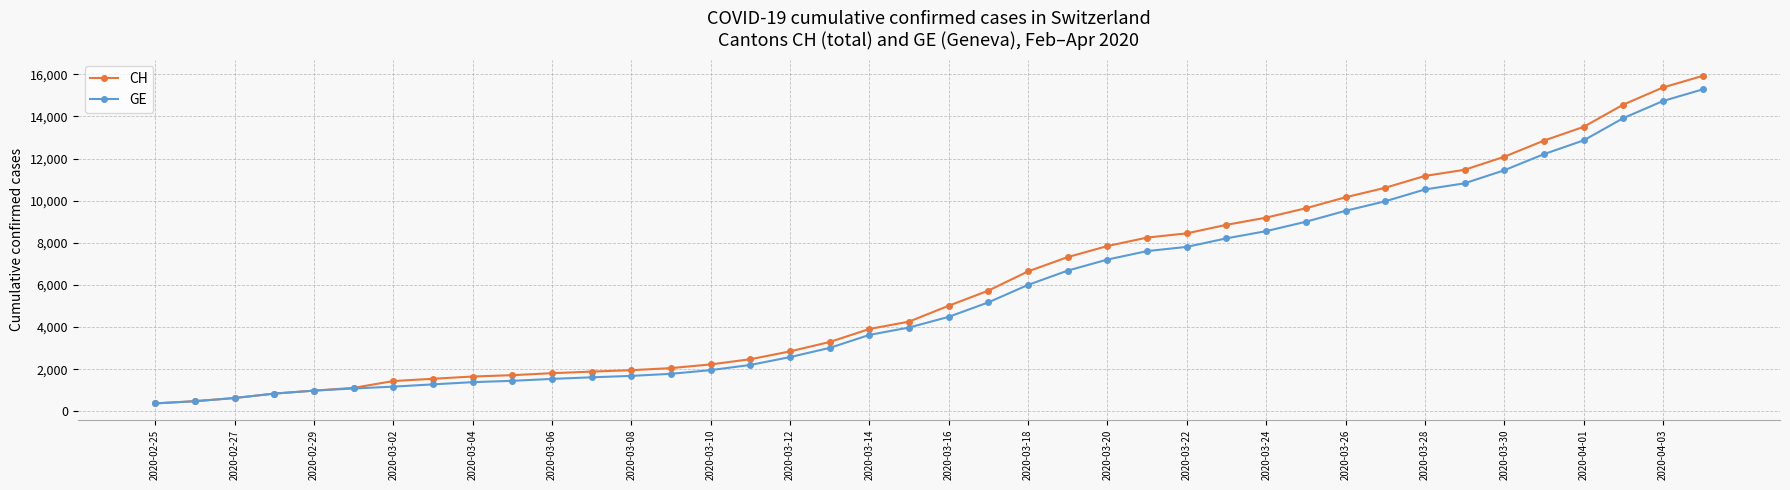

What is the value of the GE point at the 18th from the left?

3010